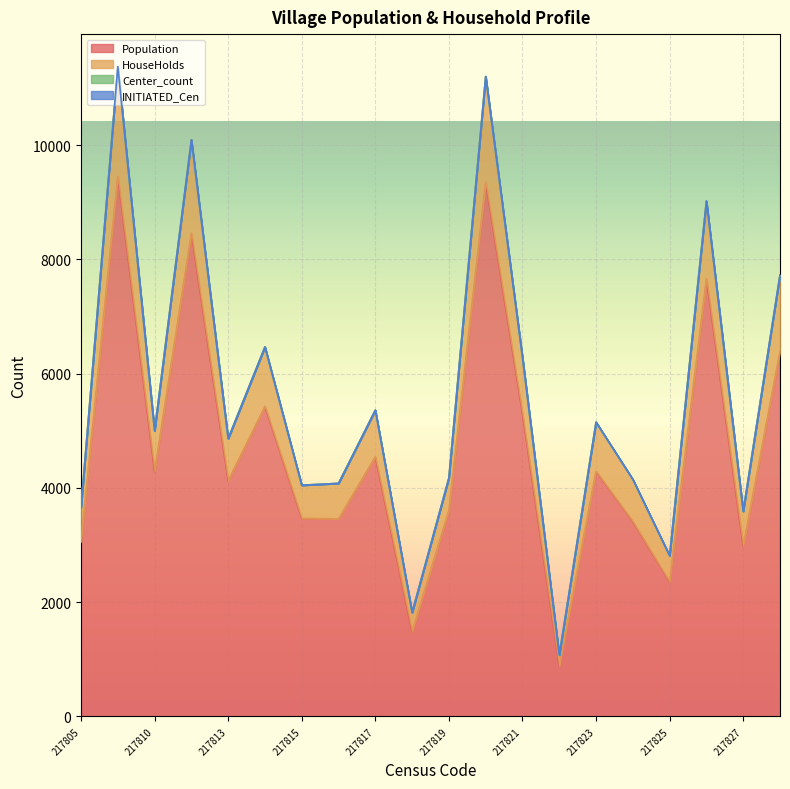

Between 217812 and 217819, which is larger?

217812